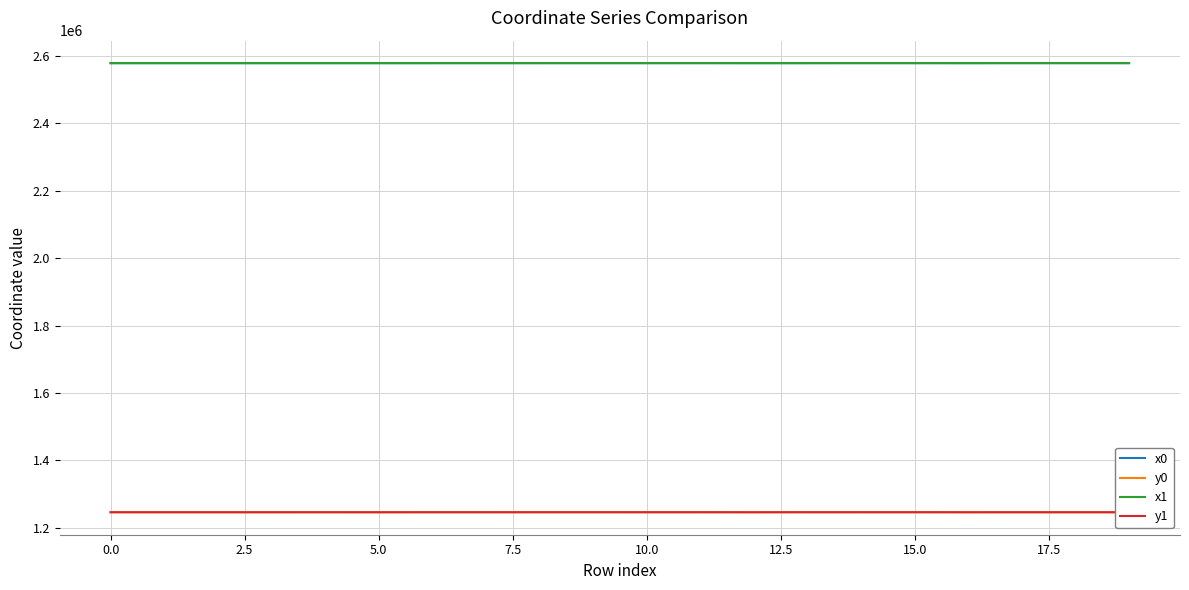

What is the minimum value shown in the chart?

1245940.9